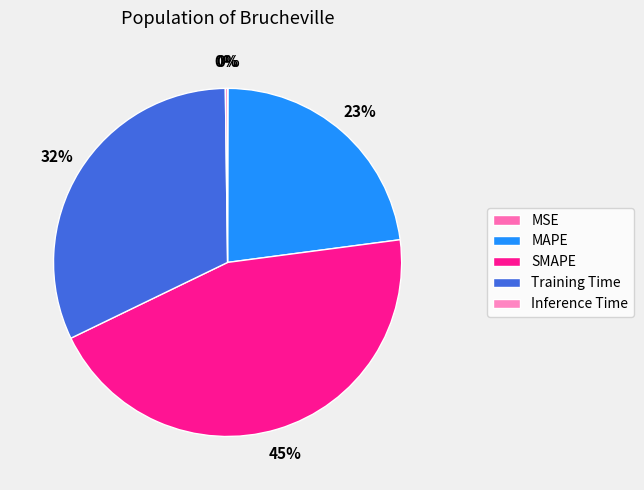

Does MSE account for over 50% of the chart?

No